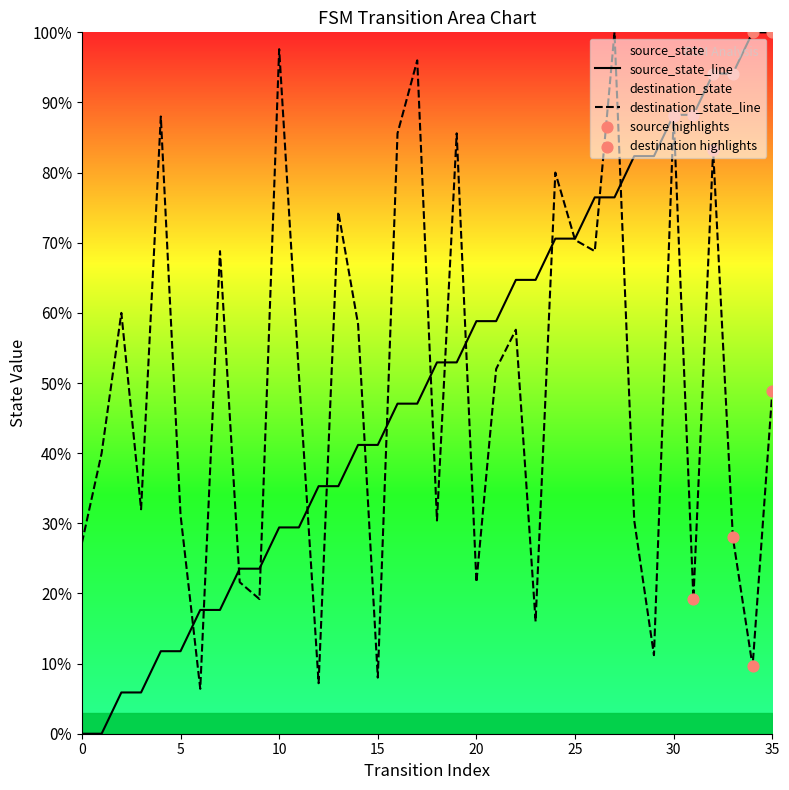

Which series has the largest total across all categories?

source_state